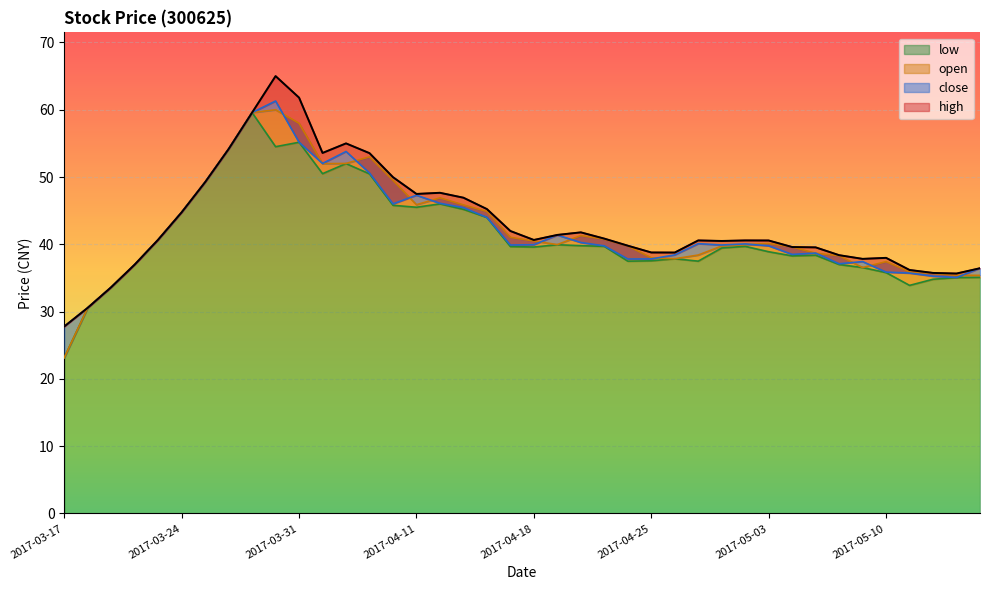

What is the value of the open point at the 40th from the left?

35.4